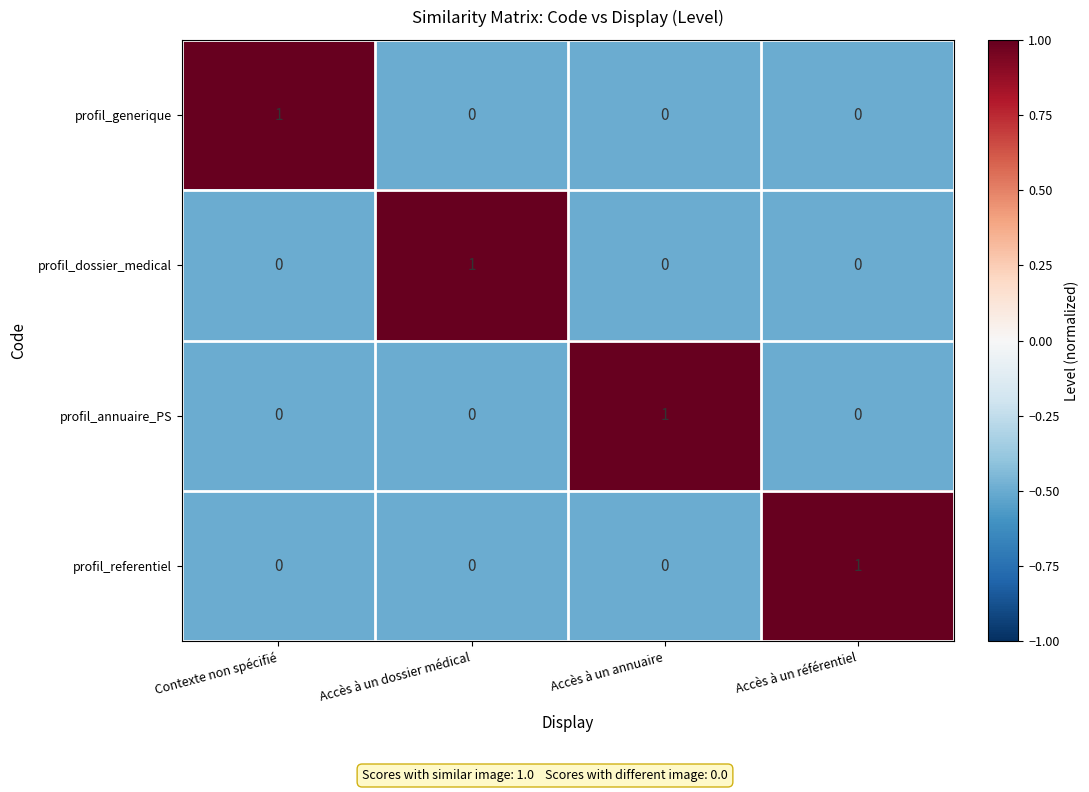

Is it true that profil_referentiel equals 1 at Accès à un référentiel?

True